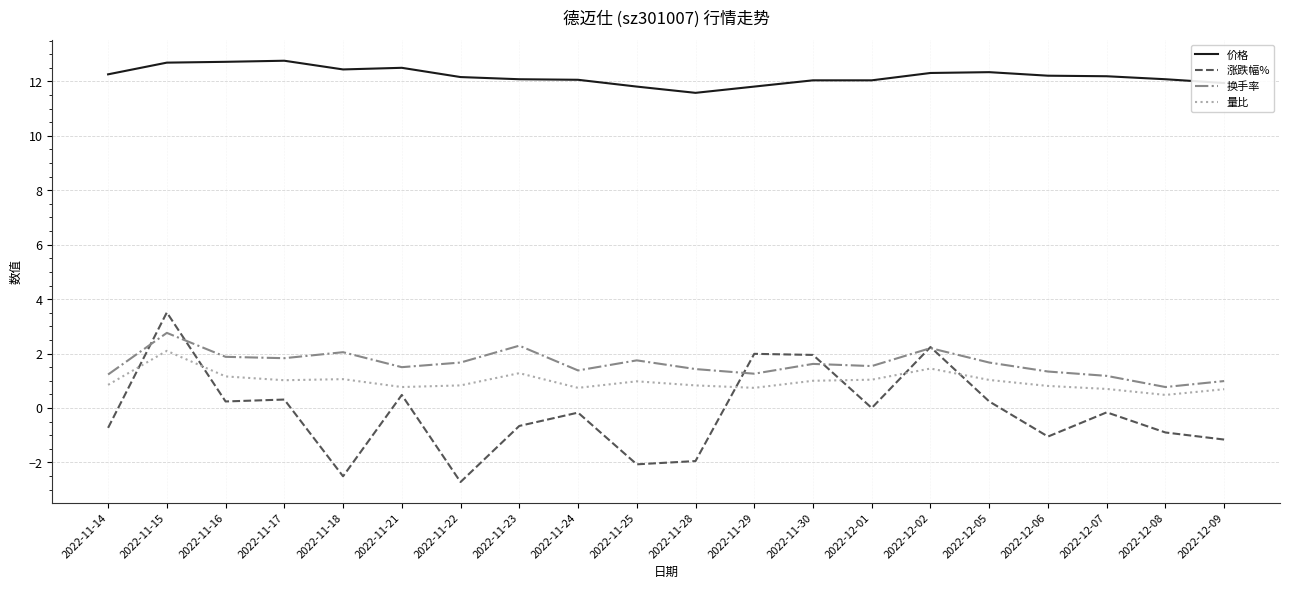

Which category has the lowest value in the 涨跌幅% series?

2022-11-22